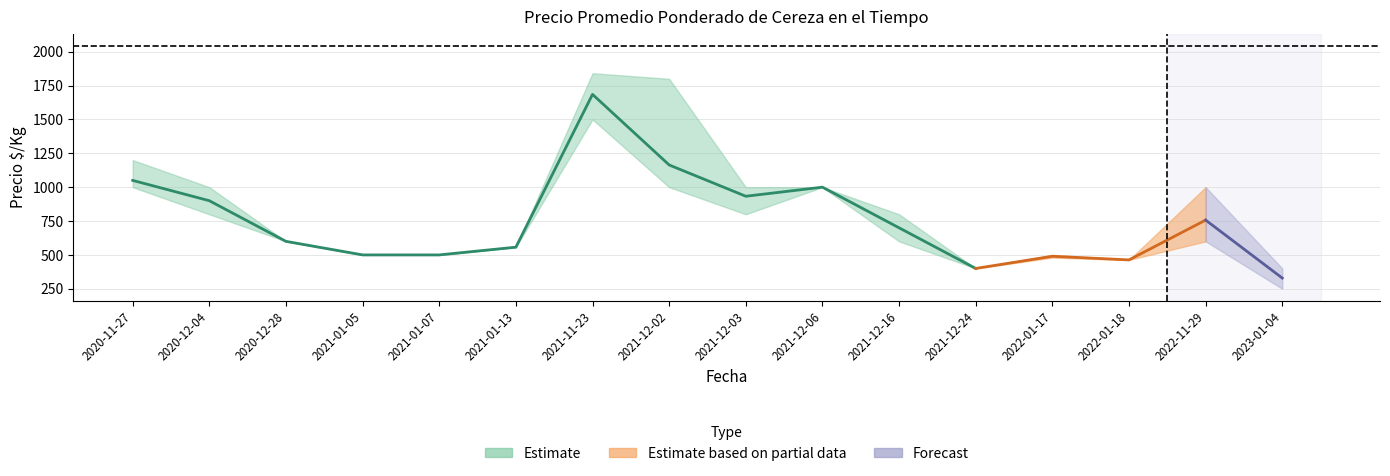

At which category is the sum across all series the highest?

2021-11-23